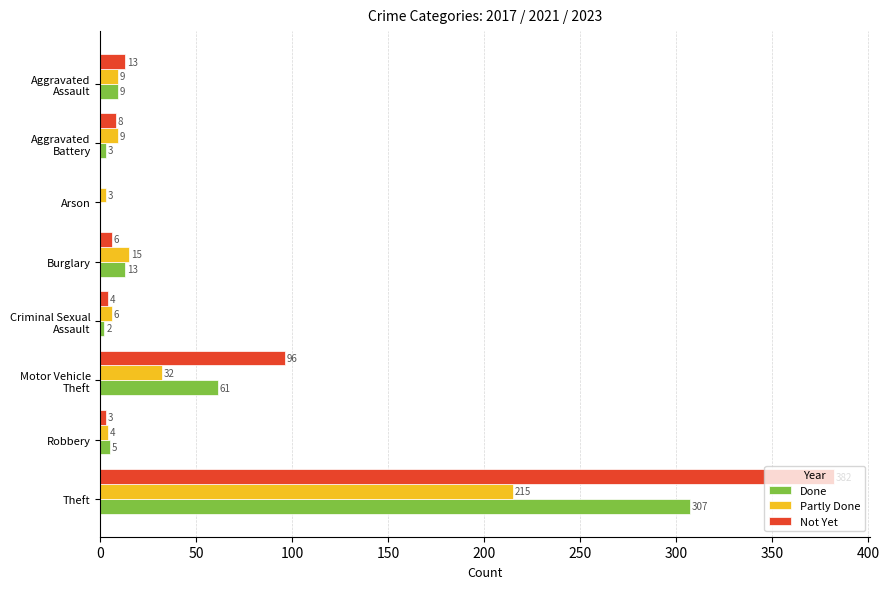

True or false: Done has a value of 307 at Theft.

True